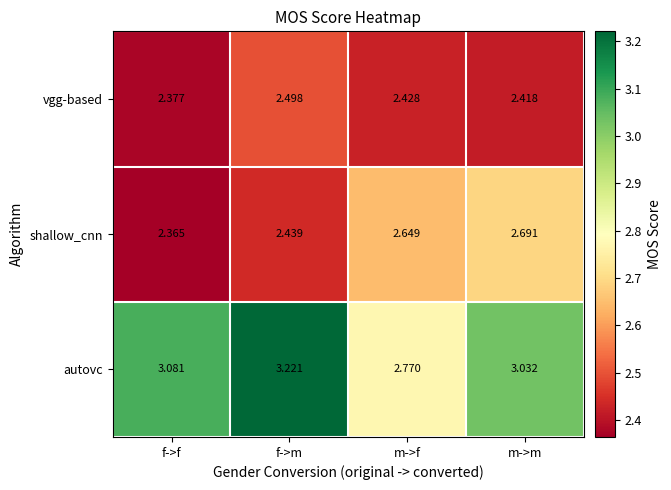

Rank the series at f->m from lowest to highest value.

shallow_cnn, vgg-based, autovc